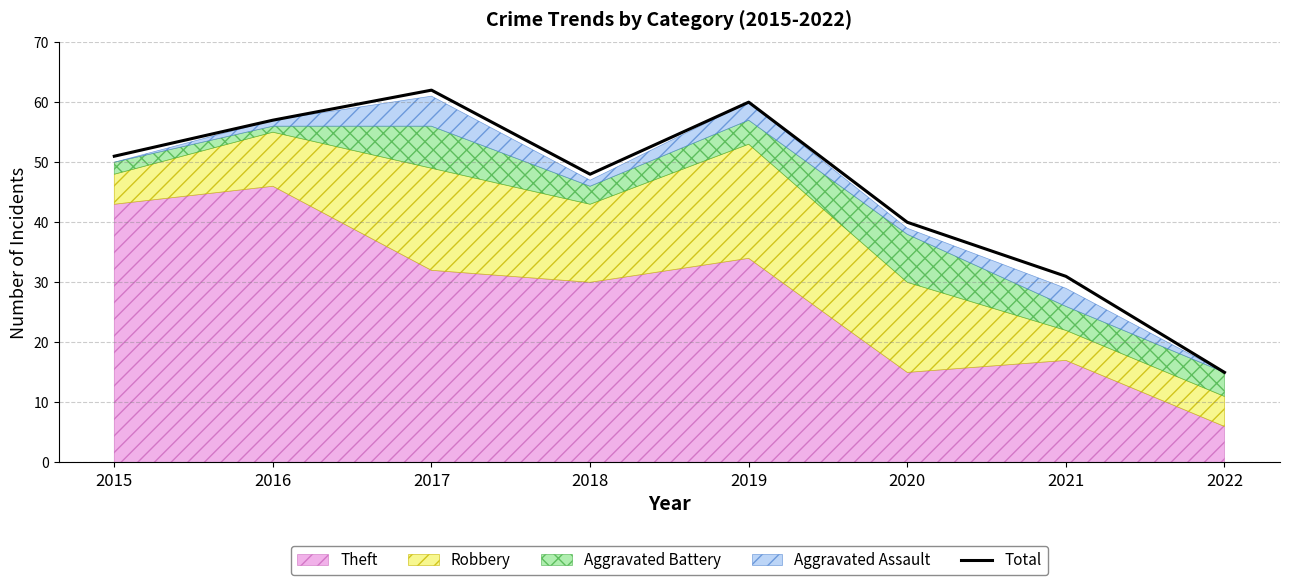

Which has a higher value, 2022 or 2017?

2017